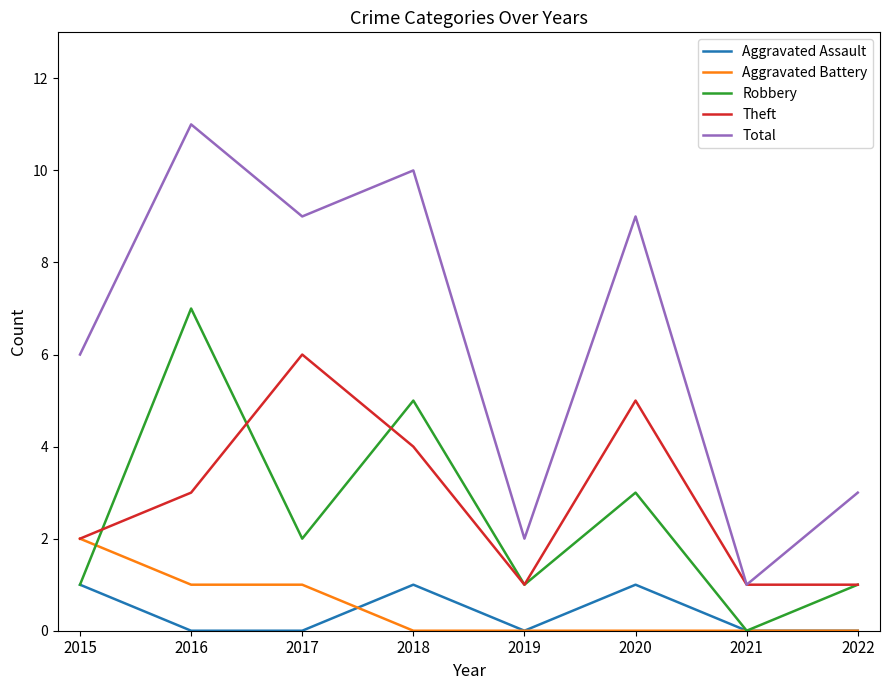

Rank the series by their maximum value, from highest to lowest.

Total, Robbery, Theft, Aggravated Battery, Aggravated Assault